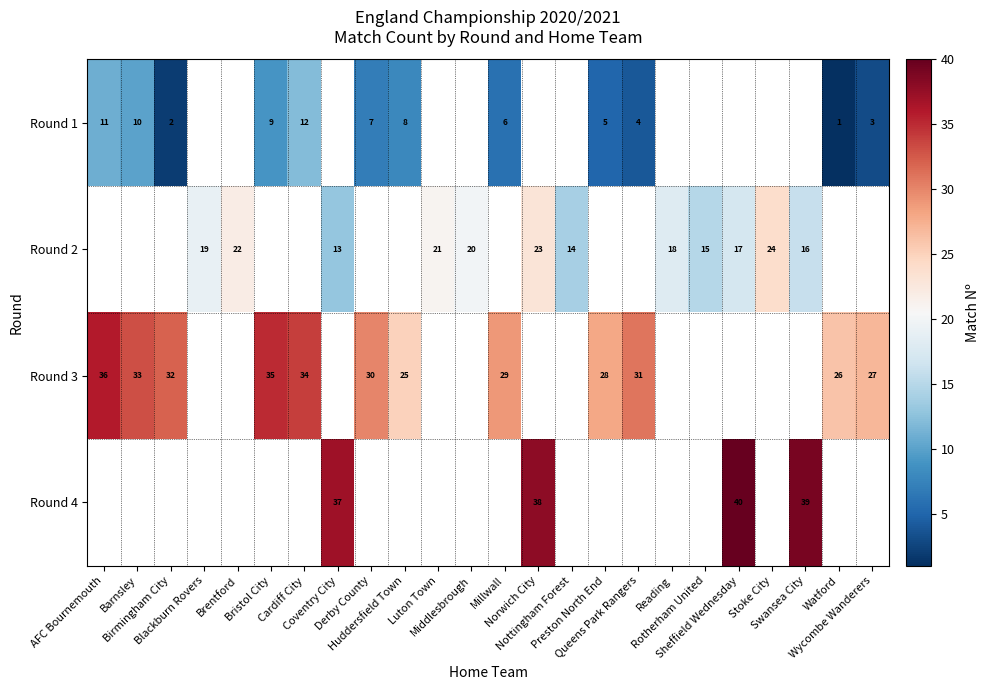

What is the difference between the Round 1 values at Millwall and Cardiff City?

6.0